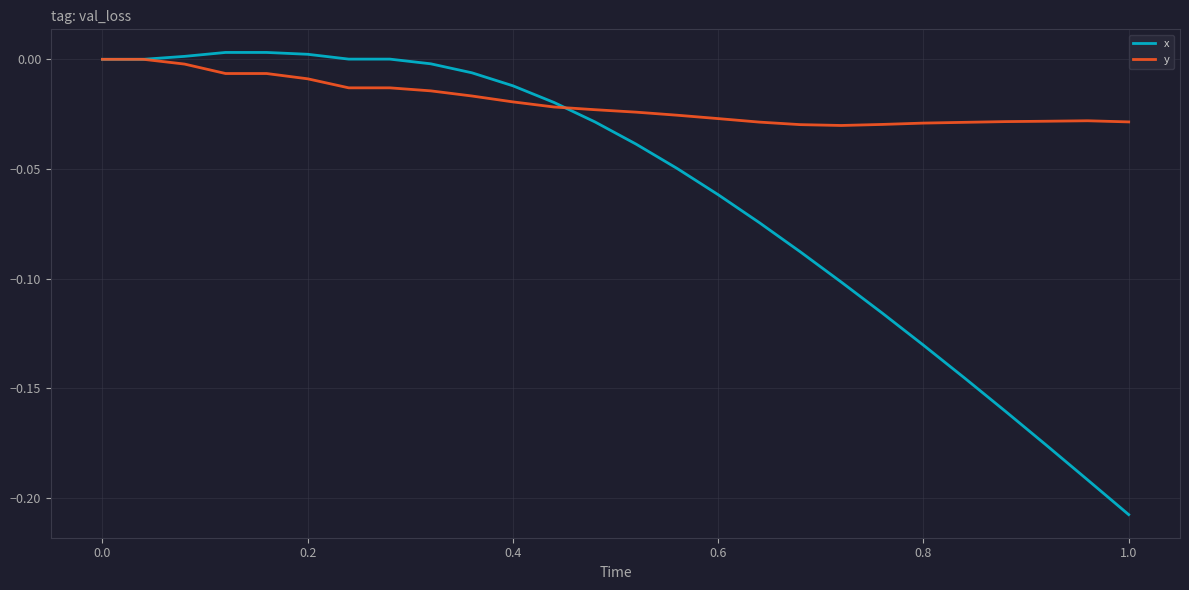

List the series in order of their overall mean, lowest first.

x, y